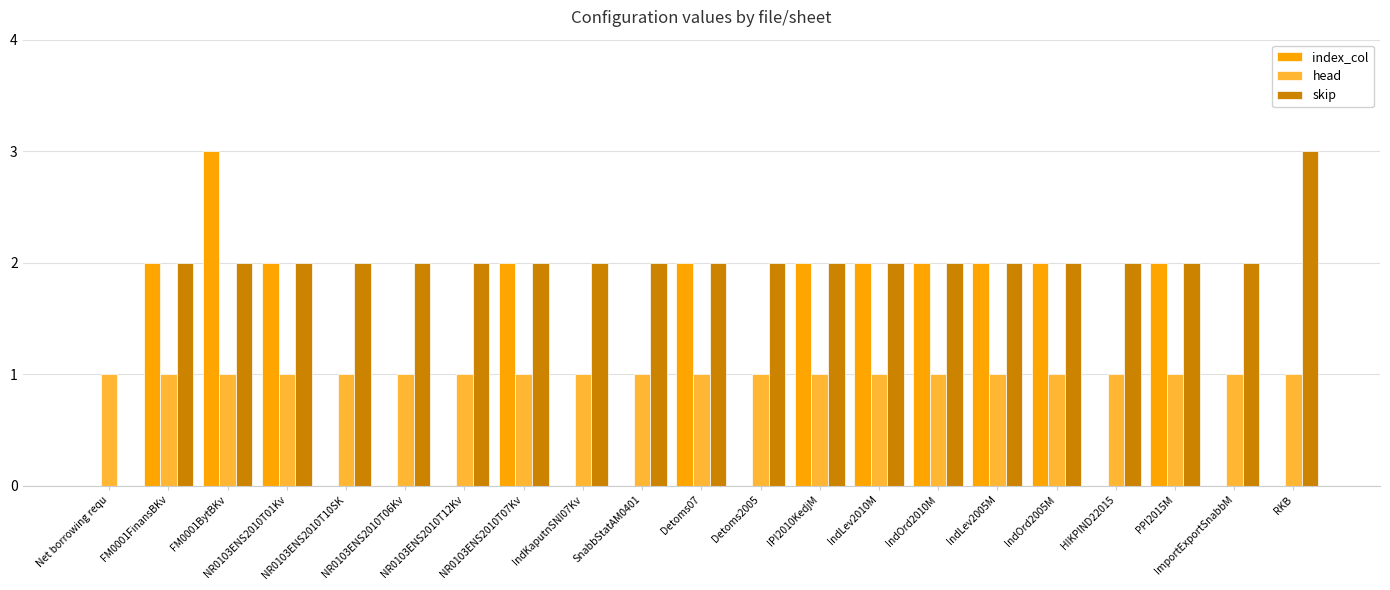

Reading right to left, list all the values displayed in this chart.

index_col: 0	0	2	0	2	2	2	2	2	0	2	0	0	2	0	0	0	2	3	2	0
head: 1	1	1	1	1	1	1	1	1	1	1	1	1	1	1	1	1	1	1	1	1
skip: 3	2	2	2	2	2	2	2	2	2	2	2	2	2	2	2	2	2	2	2	0